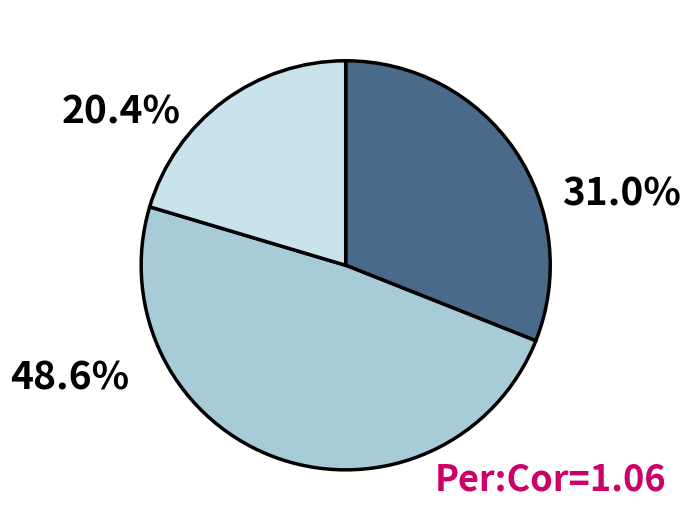

Count the number of slices in the pie.

3